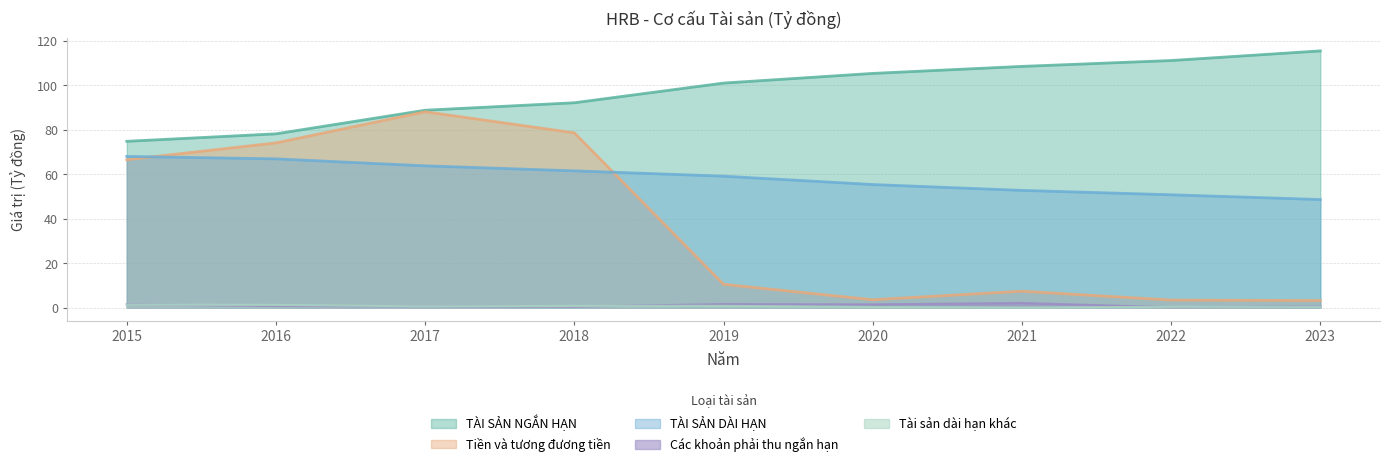

True or false: Tài sản dài hạn khác has a value of 0.6 at 2022.

False